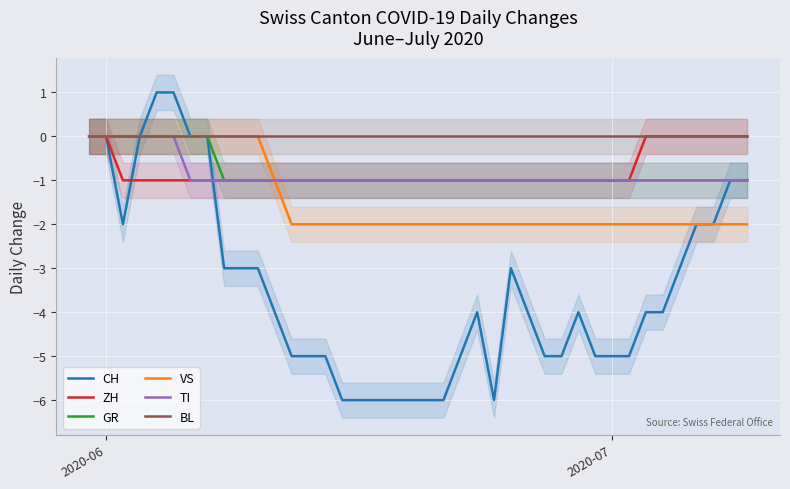

What is the value of the GR point at the 25th from the left?

-1